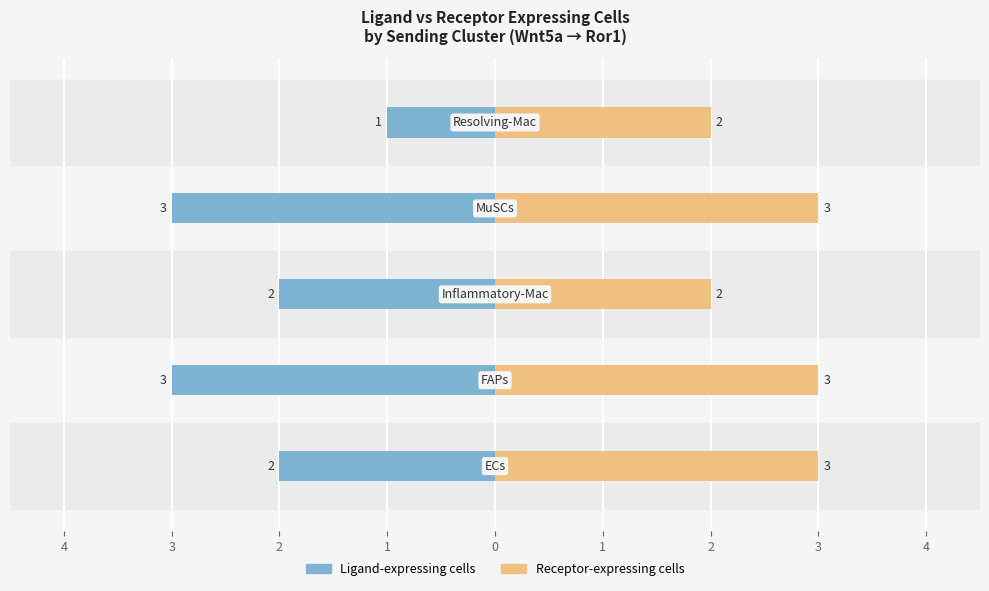

Which series changed the most between 3 and 1?

Ligand-expressing cells (Without)